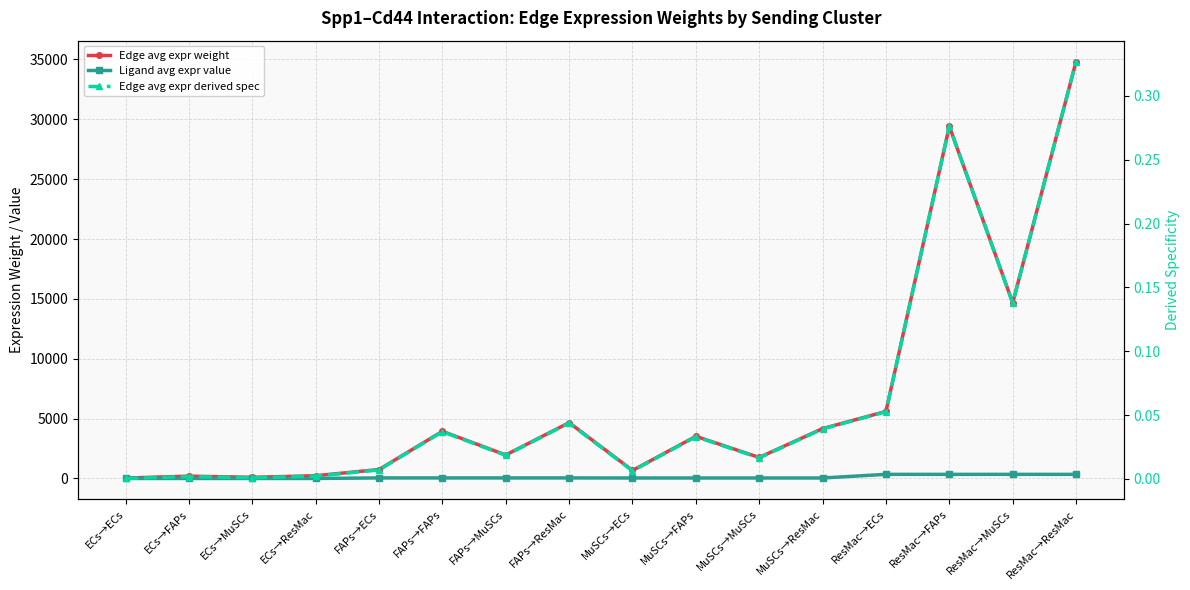

What is the value of the Edge avg expr derived spec point at the 13th from the left?

0.1